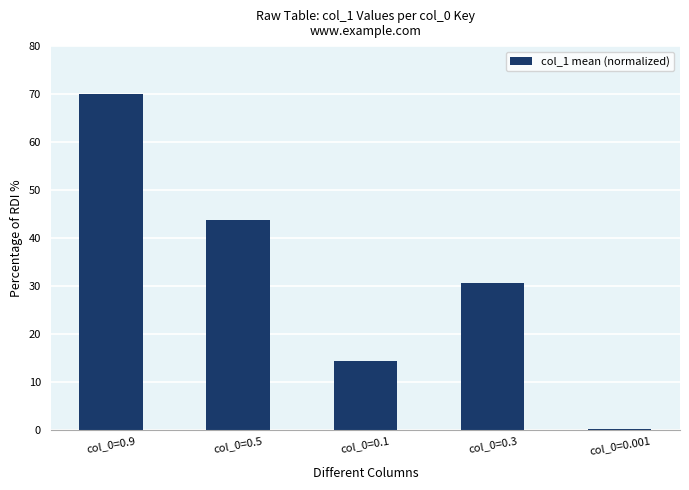

What is the difference between the values at col_0=0.001 and col_0=0.3?

30.5